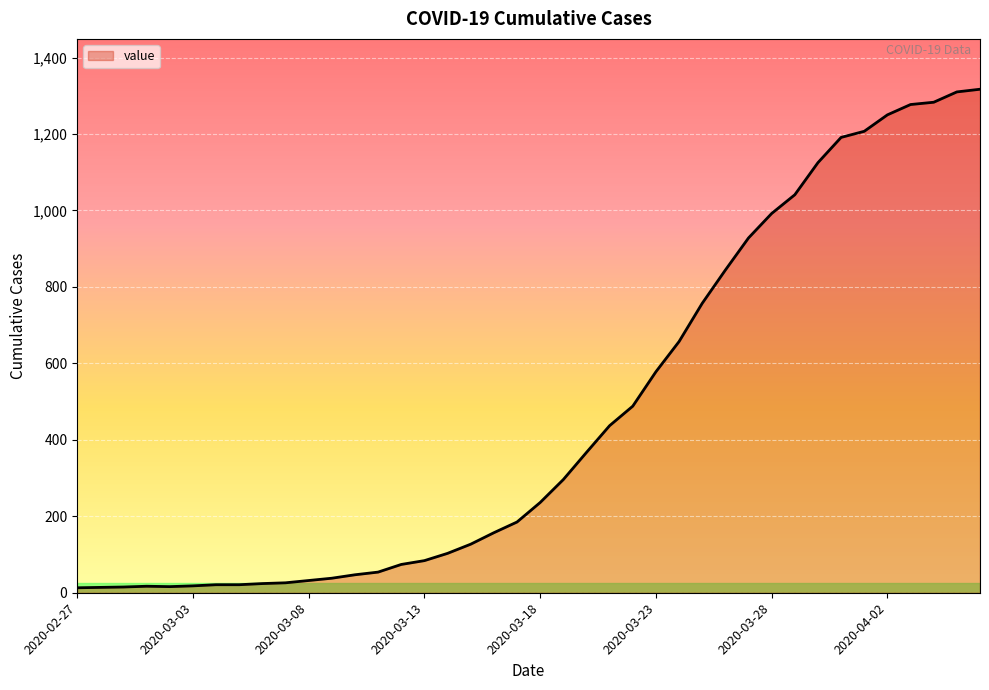

What is the smallest value displayed?

13